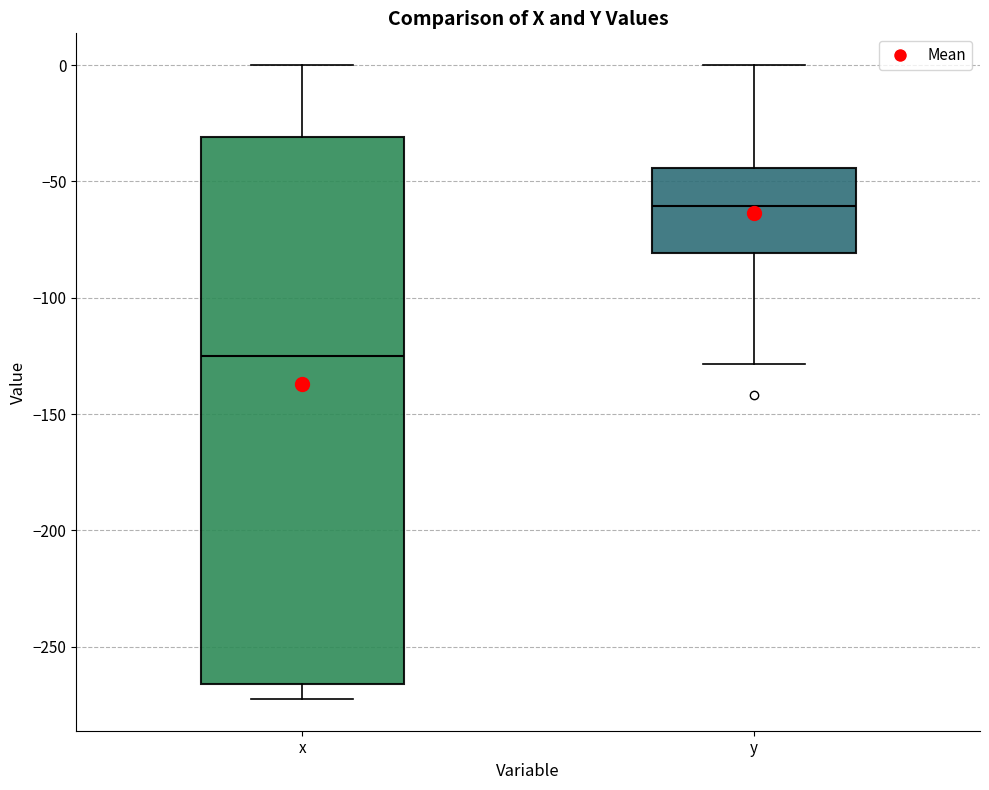

Where does the median line of the box for y sit on the y-axis? The values are not printed on the chart, so give them approximately, as read against the axis.

-60